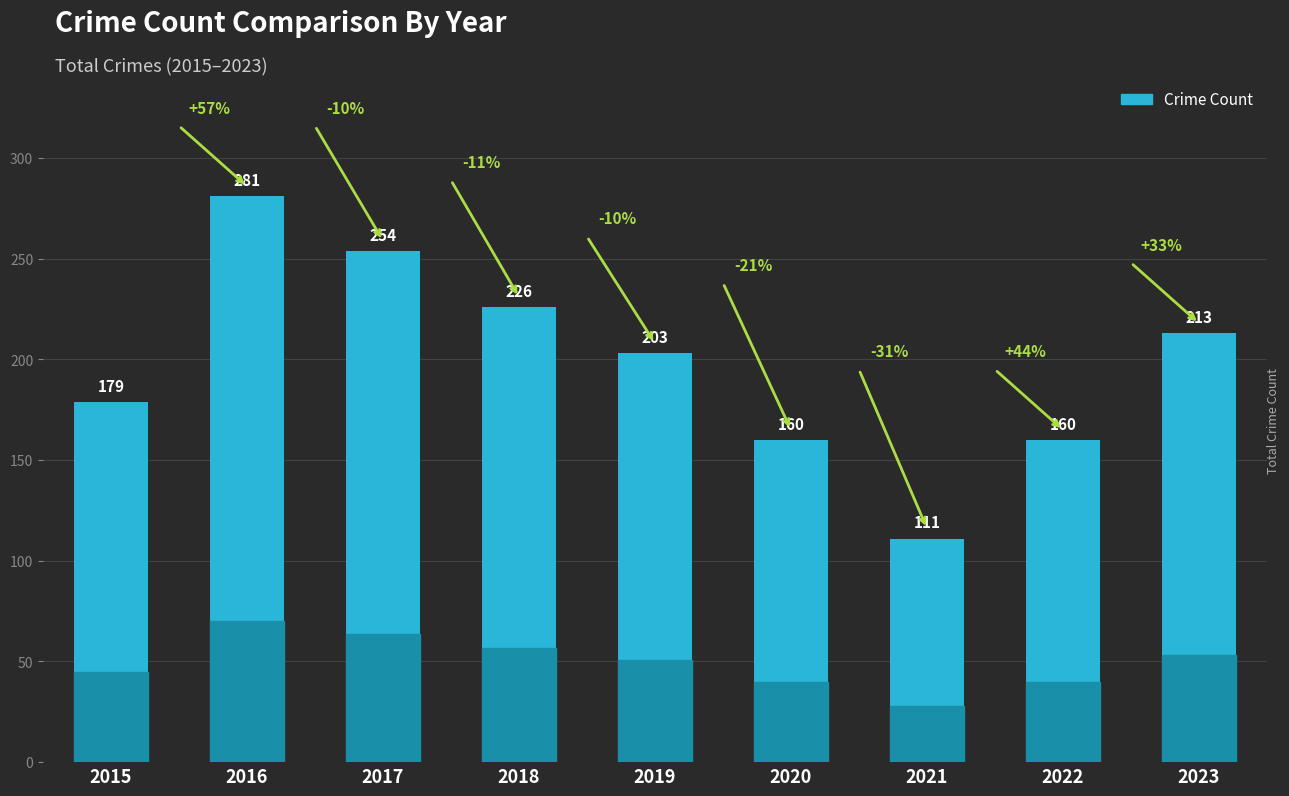

What is the value of the 7th bar from the left?

111